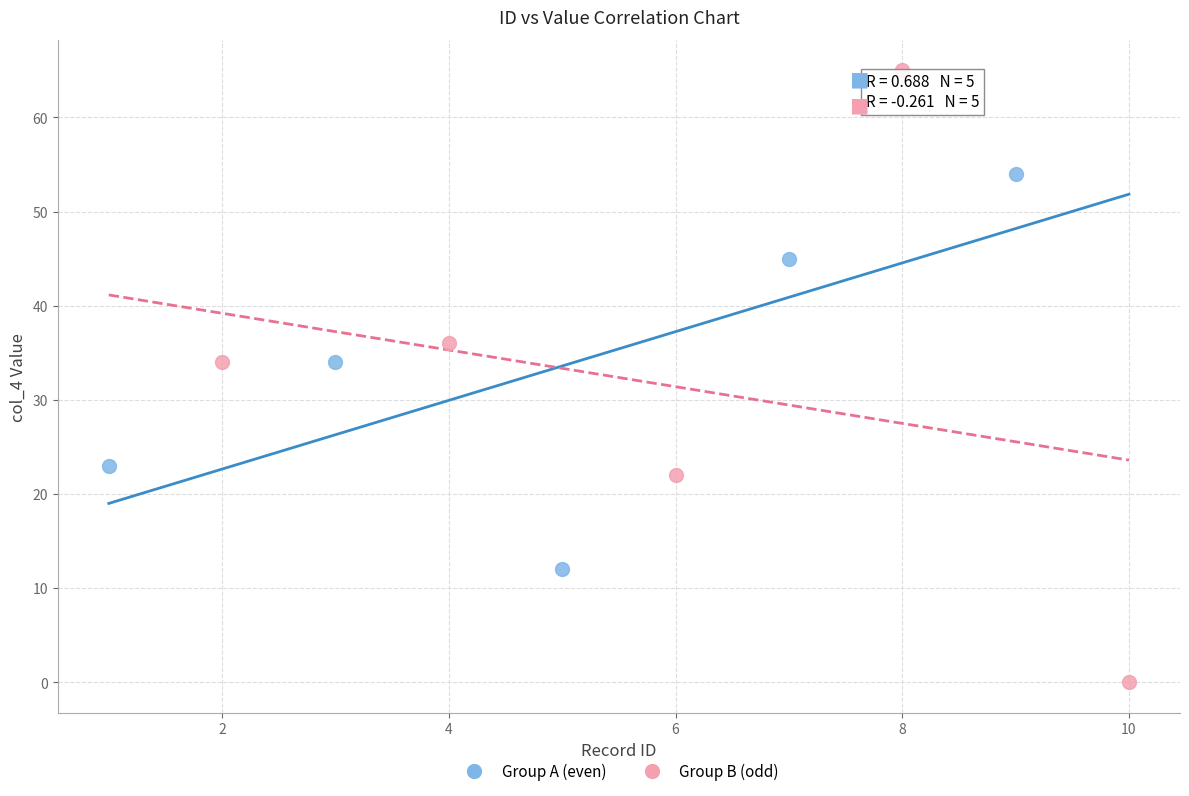

Which series contains the lowest Y value?

Group B (odd)